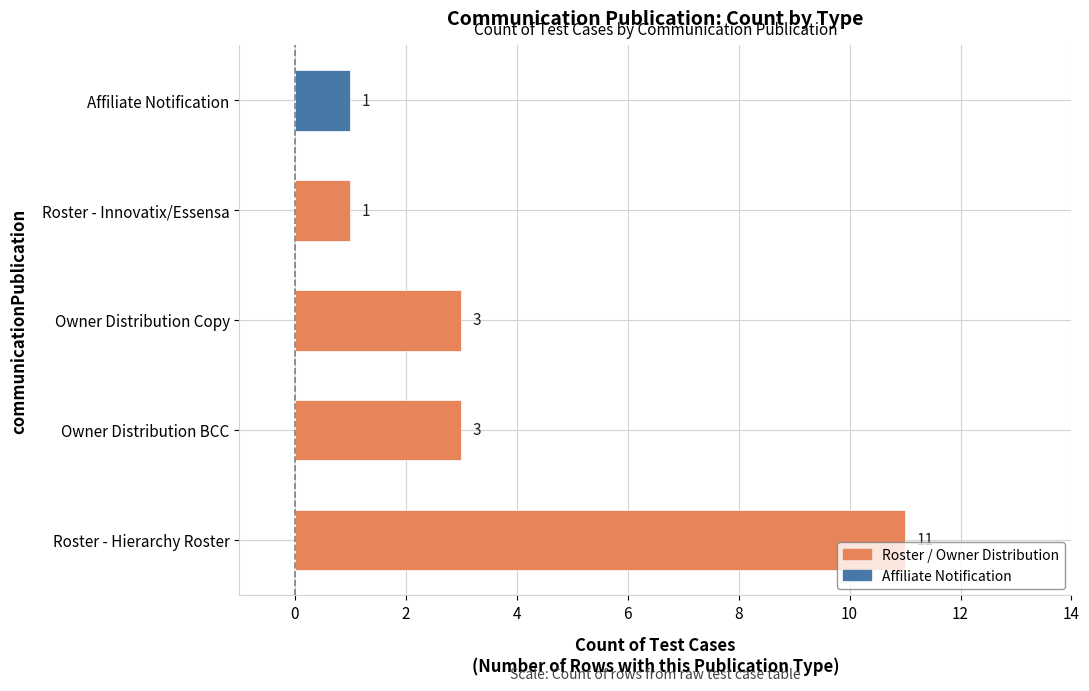

Count the number of categories in the chart.

5